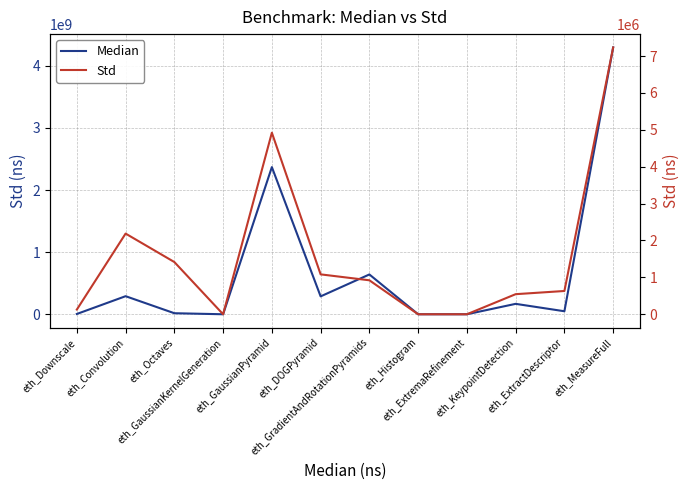

What value does the Median series have at eth_Convolution?

290917238.0